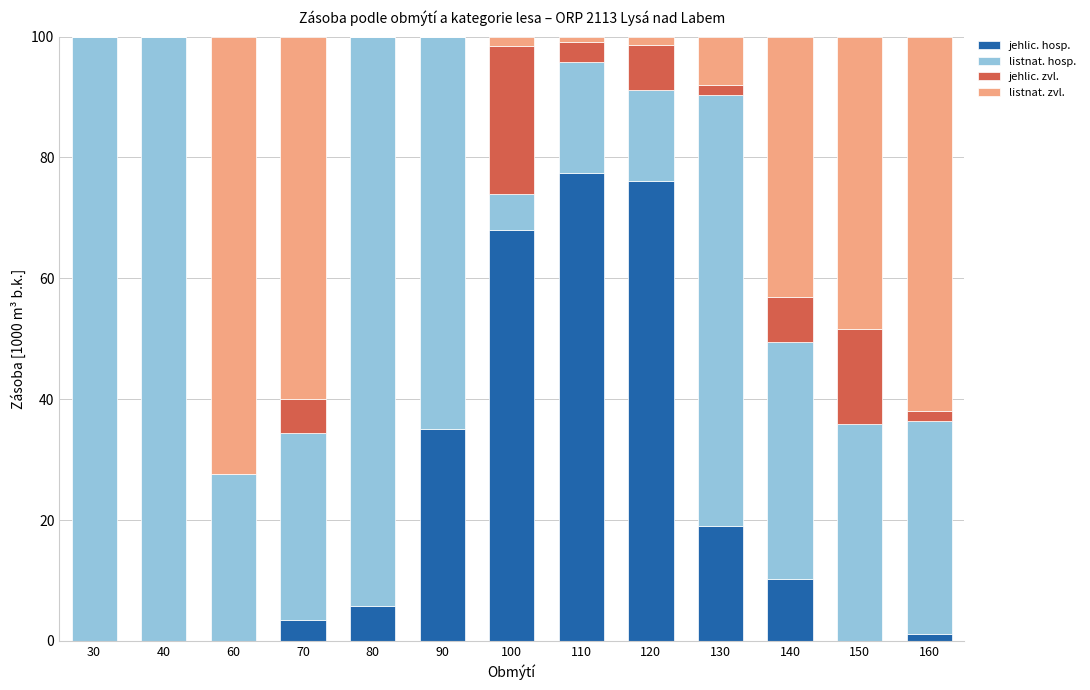

Is it true that jehlic. hosp. equals 1.1 at 160?

True